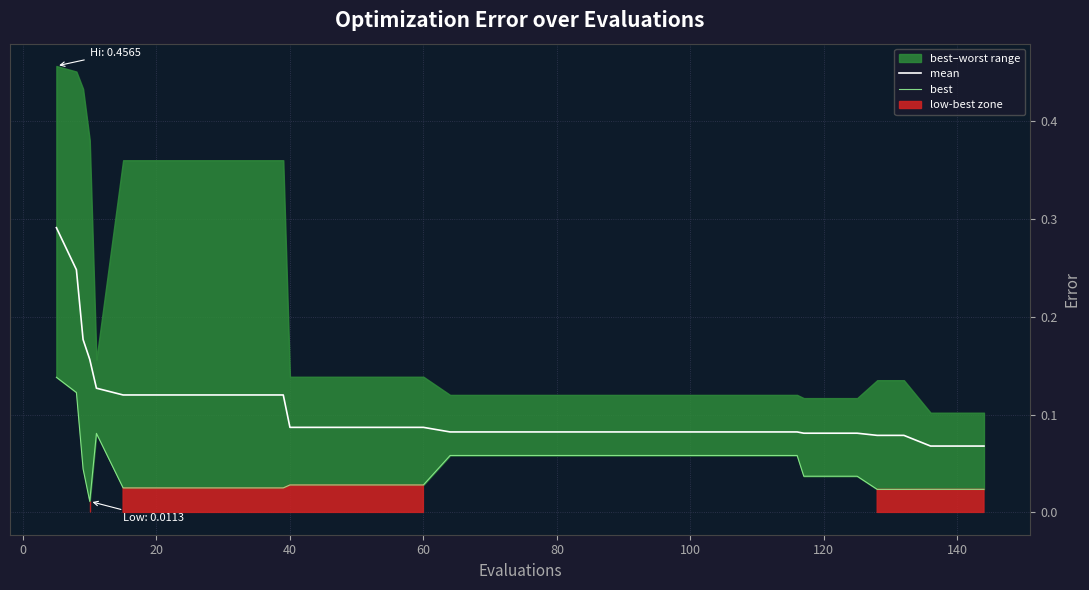

What is the total value across all series at 140?

0.1